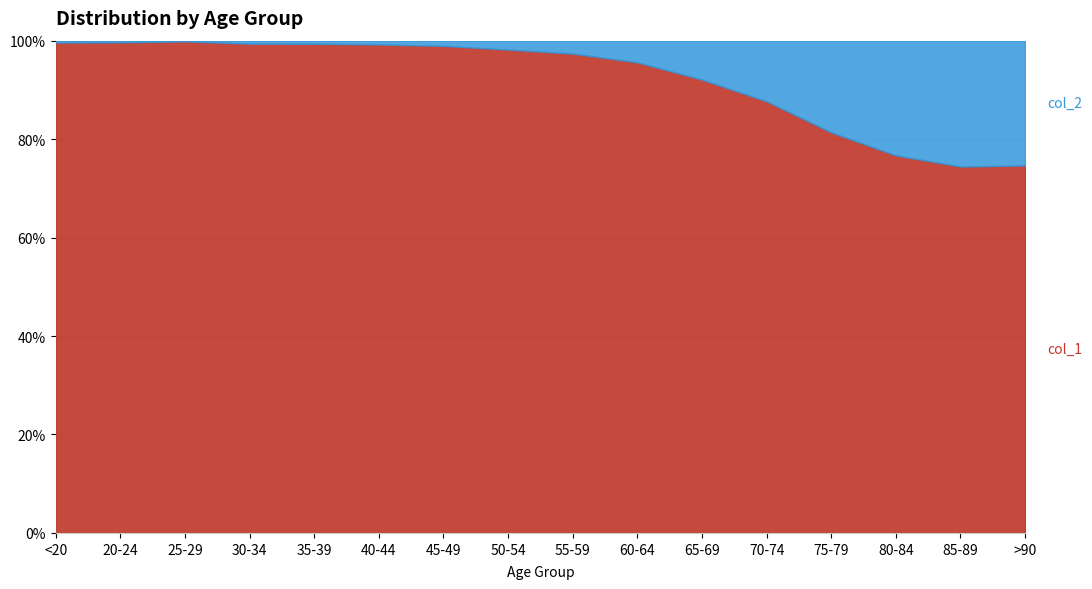

True or false: col_1 has a value of 2038 at 25-29.

True